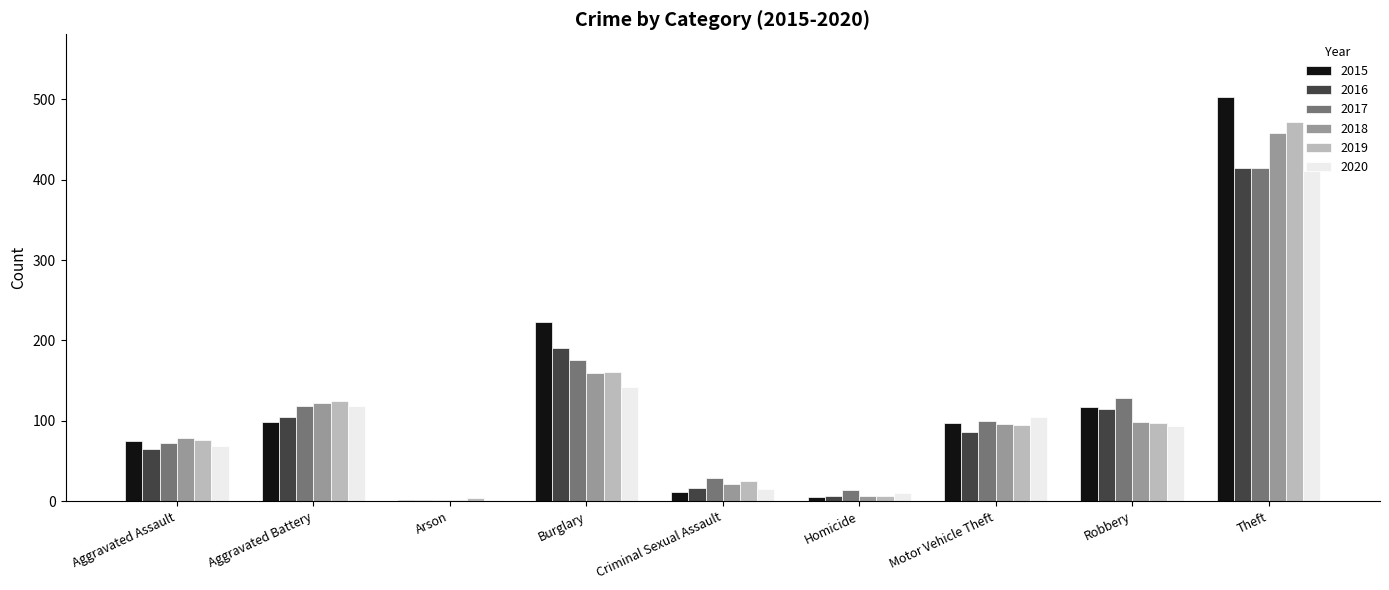

Are the bars horizontal?

No